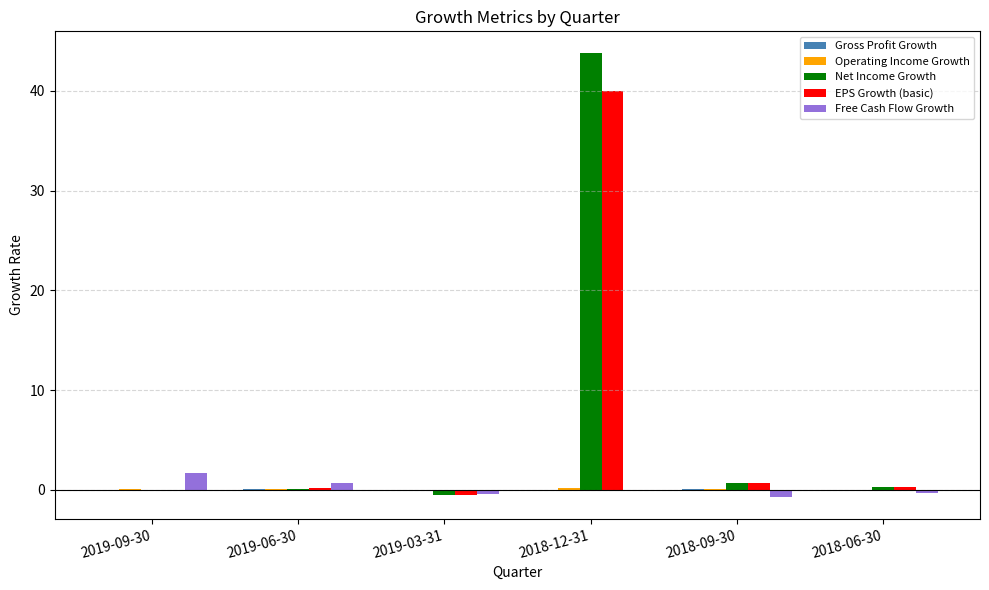

Between 2018-12-31 and 2018-09-30, which series saw the biggest shift?

Net Income Growth